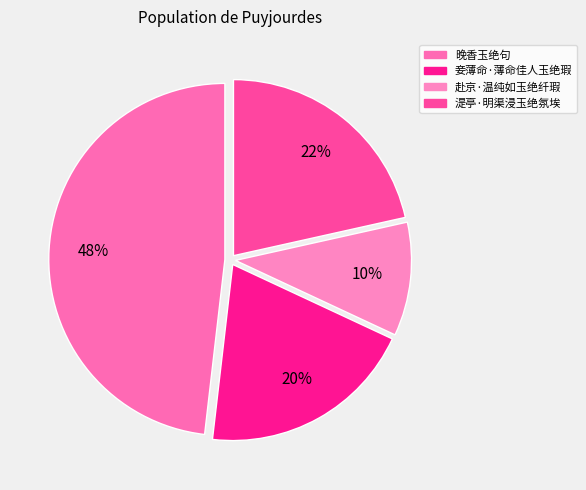

To the nearest percent, what is the average slice percentage?

25%